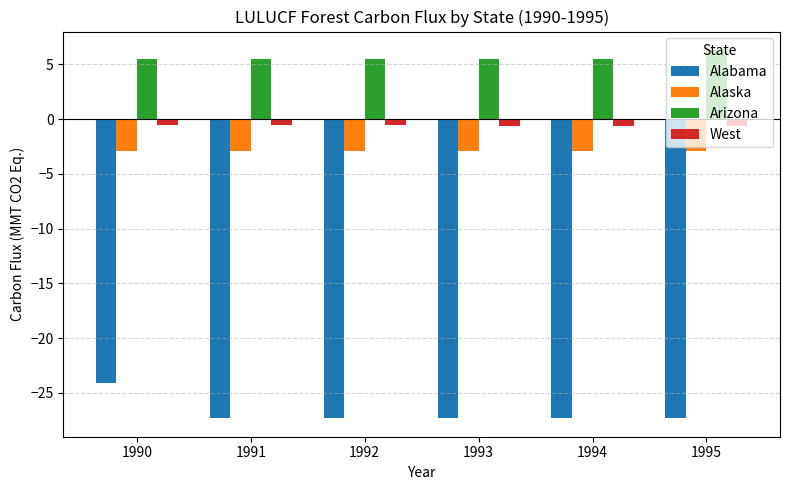

List the series in order of their peak value, lowest first.

Alabama, Alaska, West, Arizona